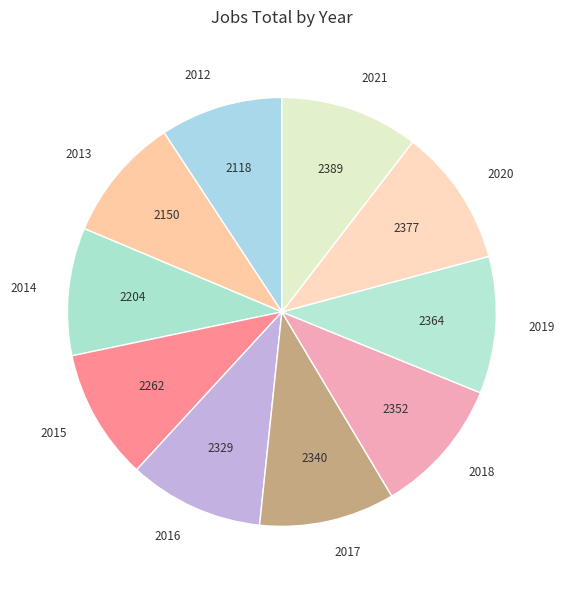

Do 2016 and 2018 together represent more than half of the pie?

No